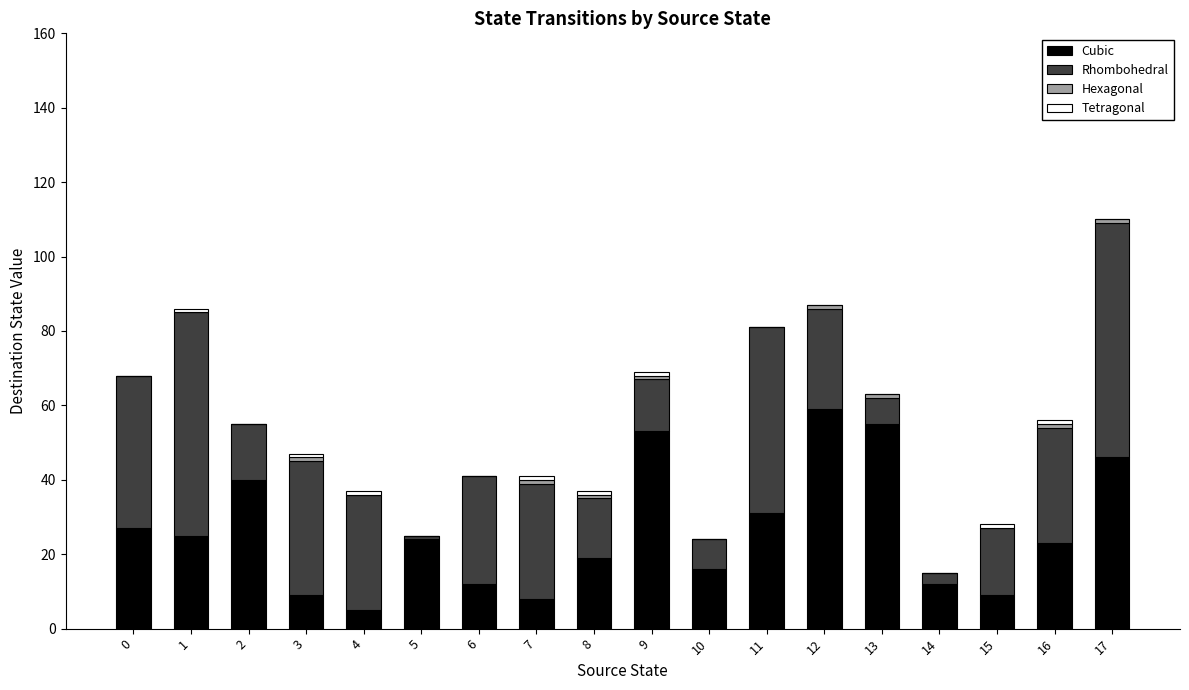

Which category has the highest value in the Cubic series?

12